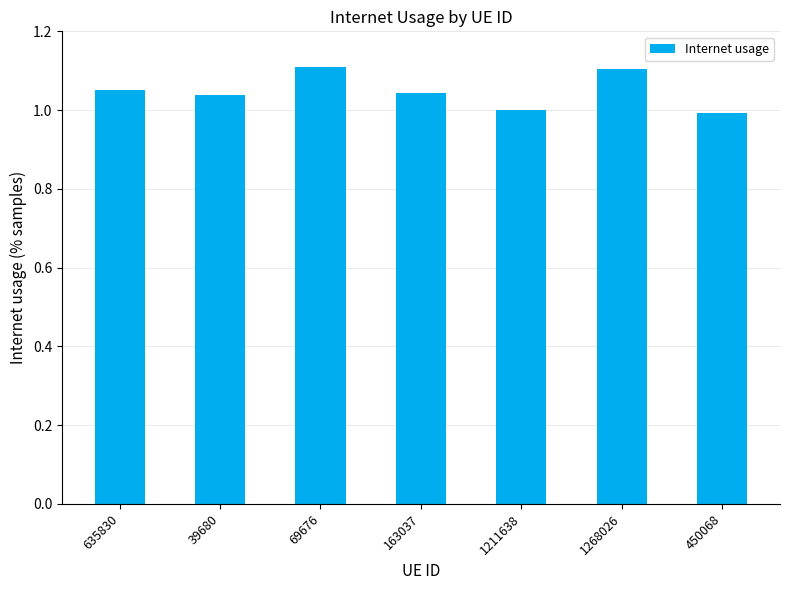

At which label does the data first exceed 1?

635830